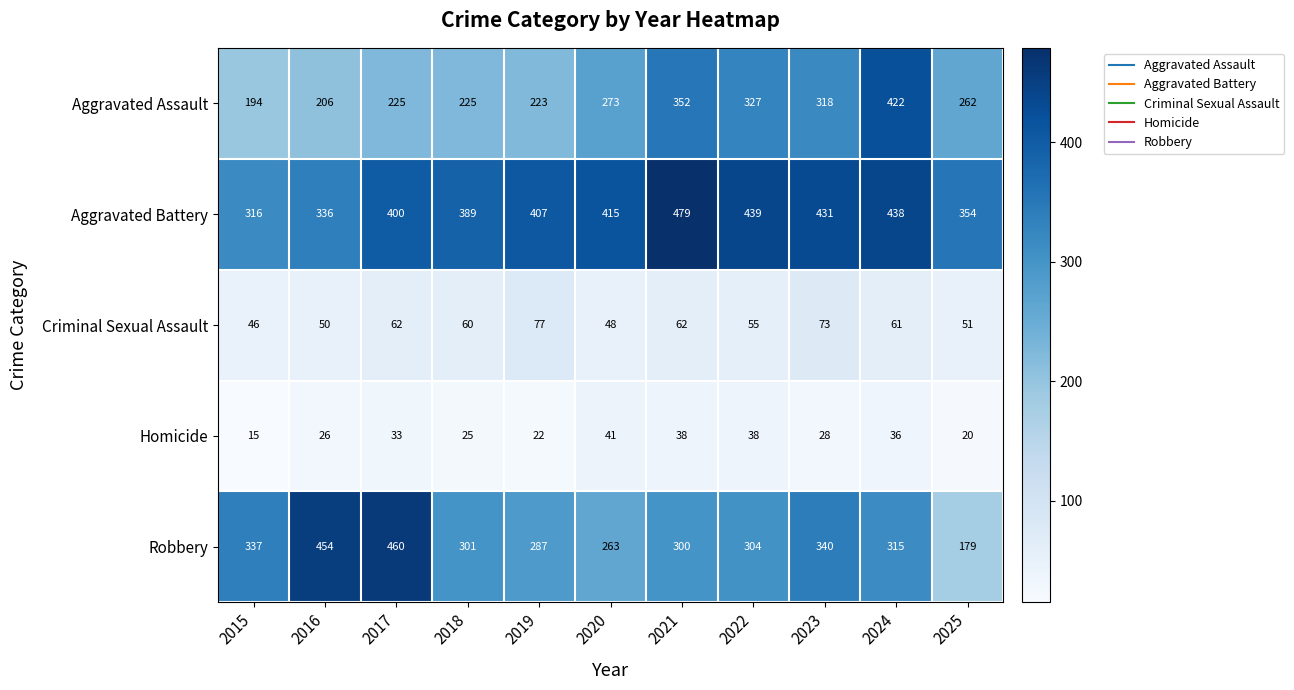

What is the average value of the Criminal Sexual Assault series?

59